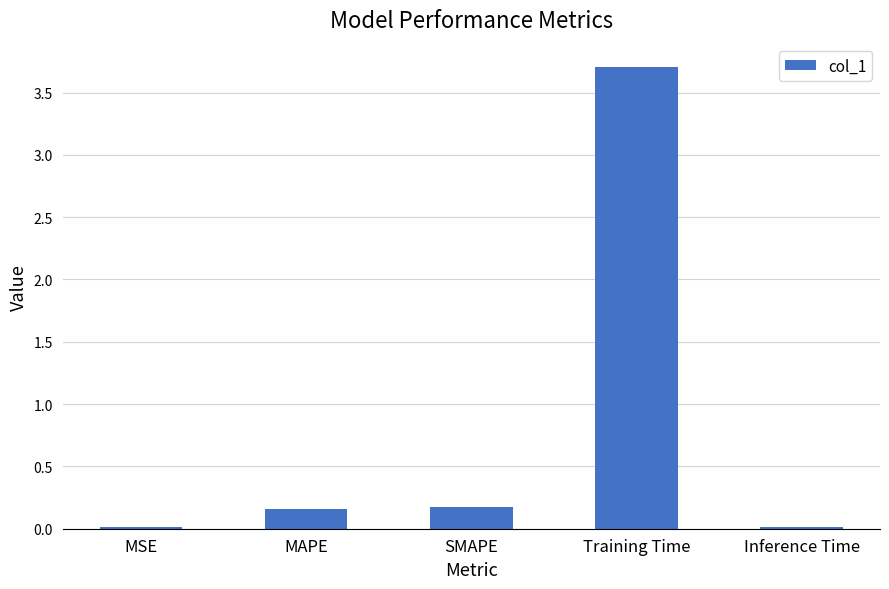

Is it true that the value at MAPE is 0.2?

True